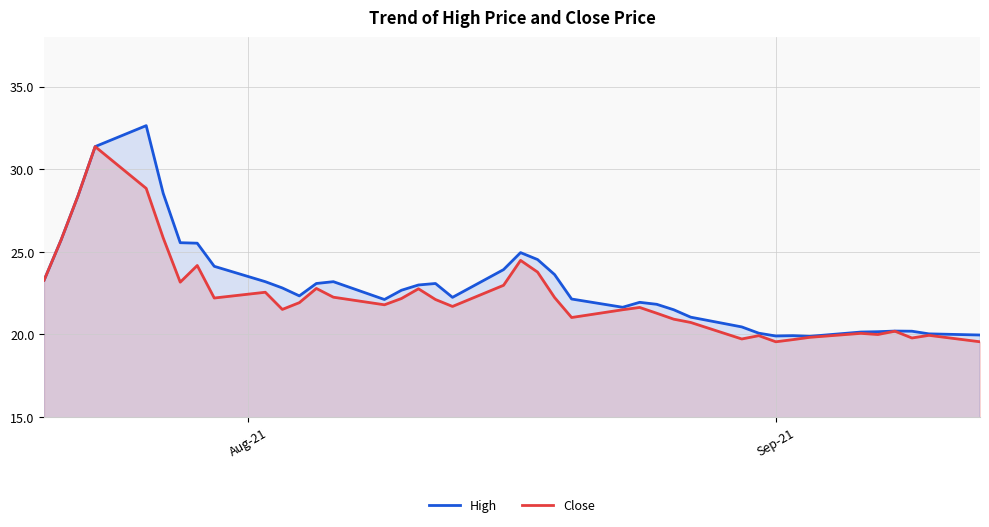

How many values in the Close series exceed 21?

27